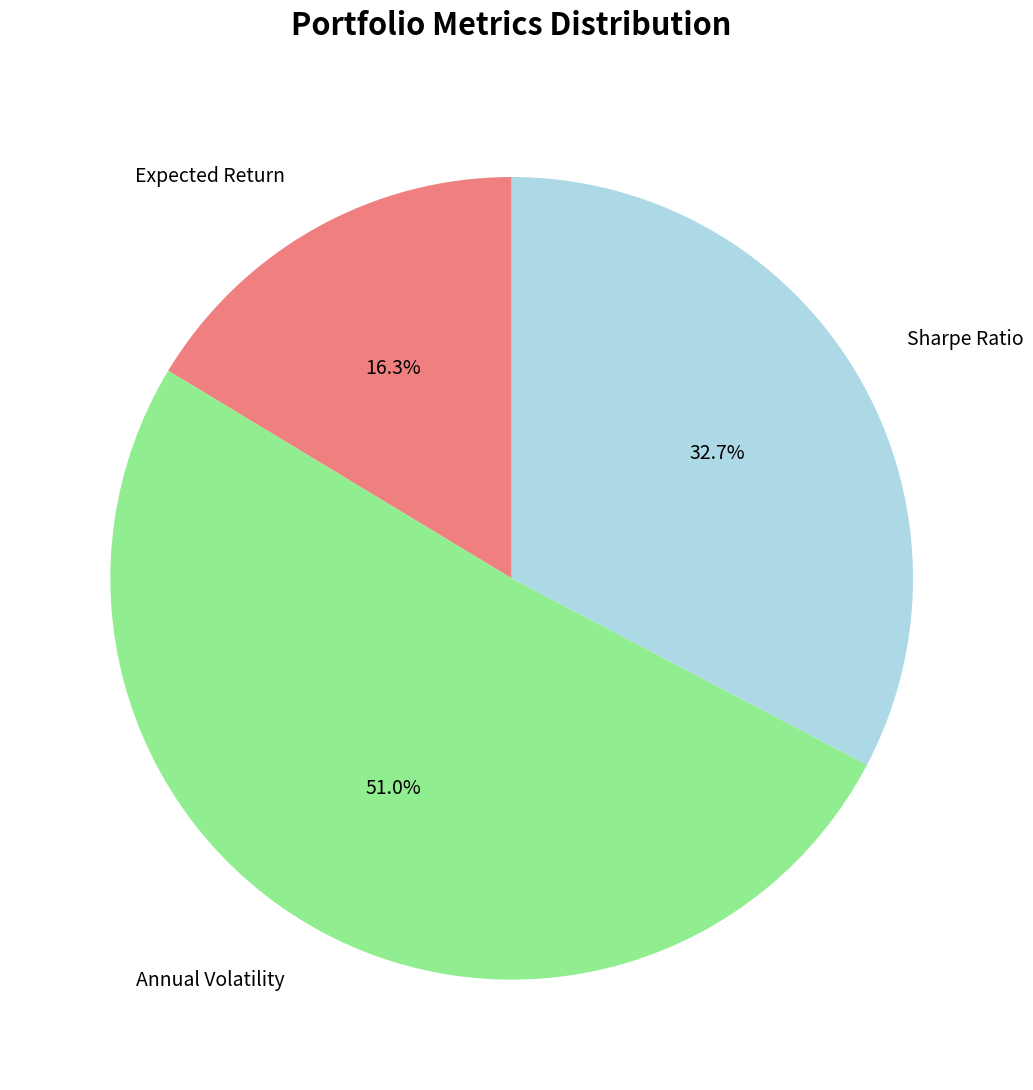

Which category has the smallest portion of the pie?

Expected Return